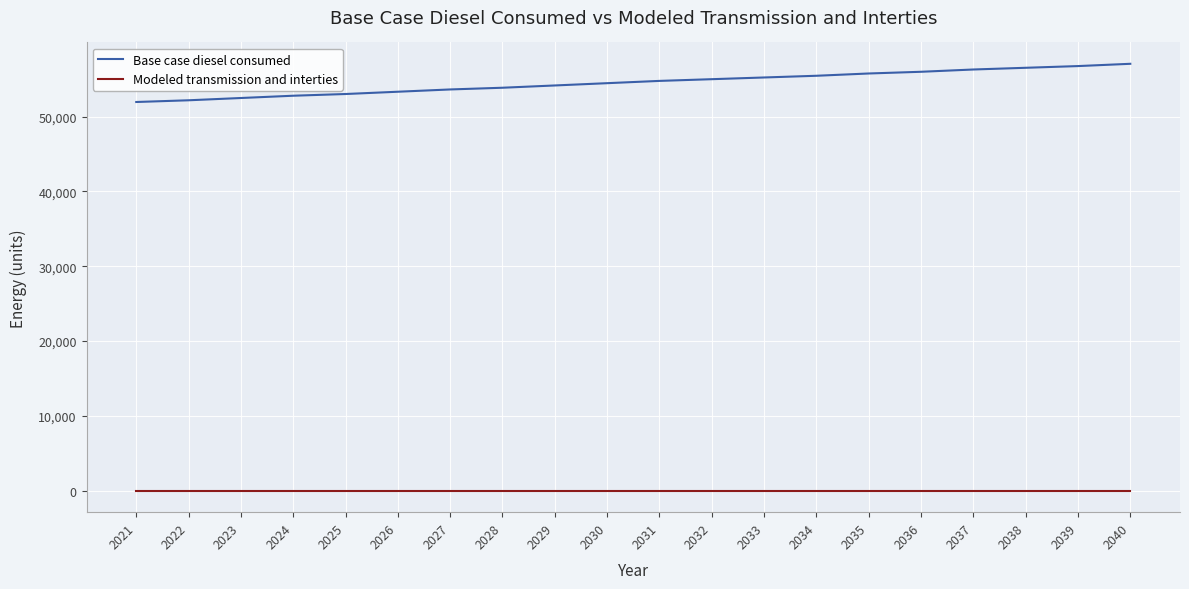

True or false: Modeled transmission and interties has a value of 0.0 at 2036.

True